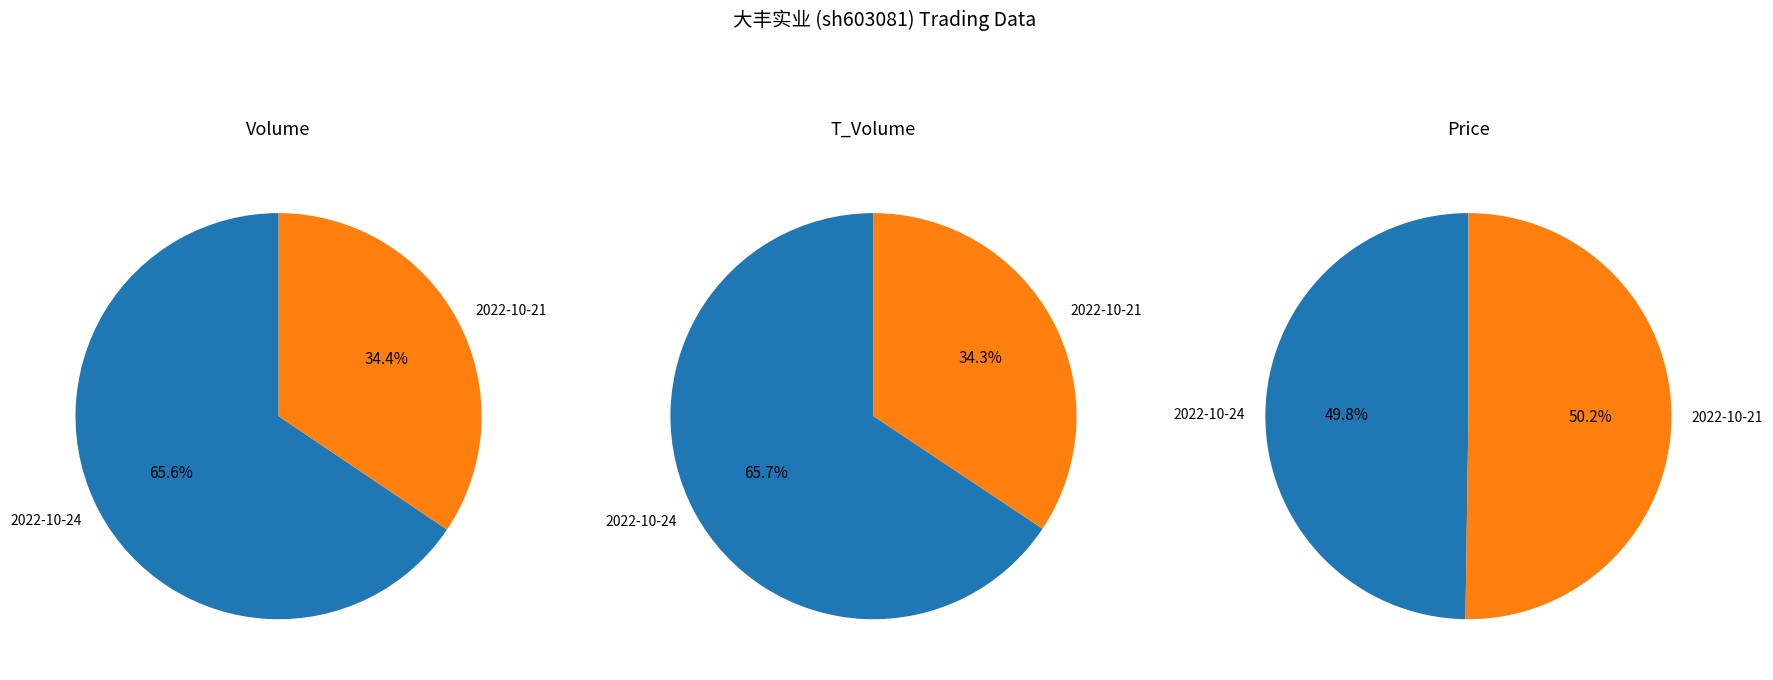

How much of the chart is everything except 2022-10-21?

65.6%